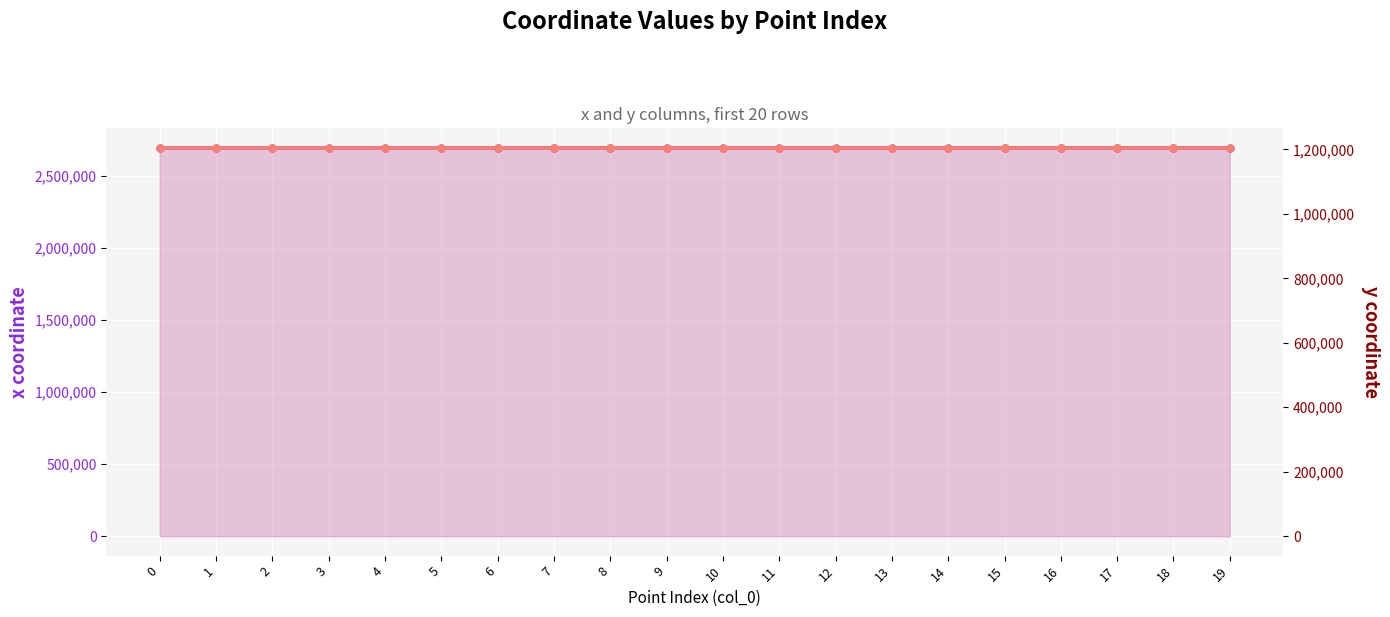

Is the value of y coordinate at 5 greater than the value of x coordinate at 6?

No